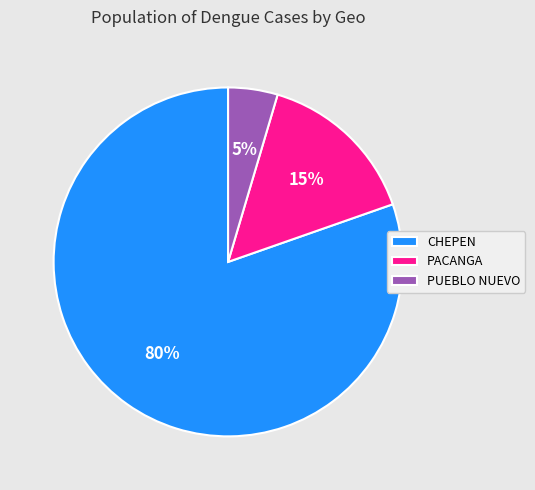

Does any single category account for the majority?

Yes